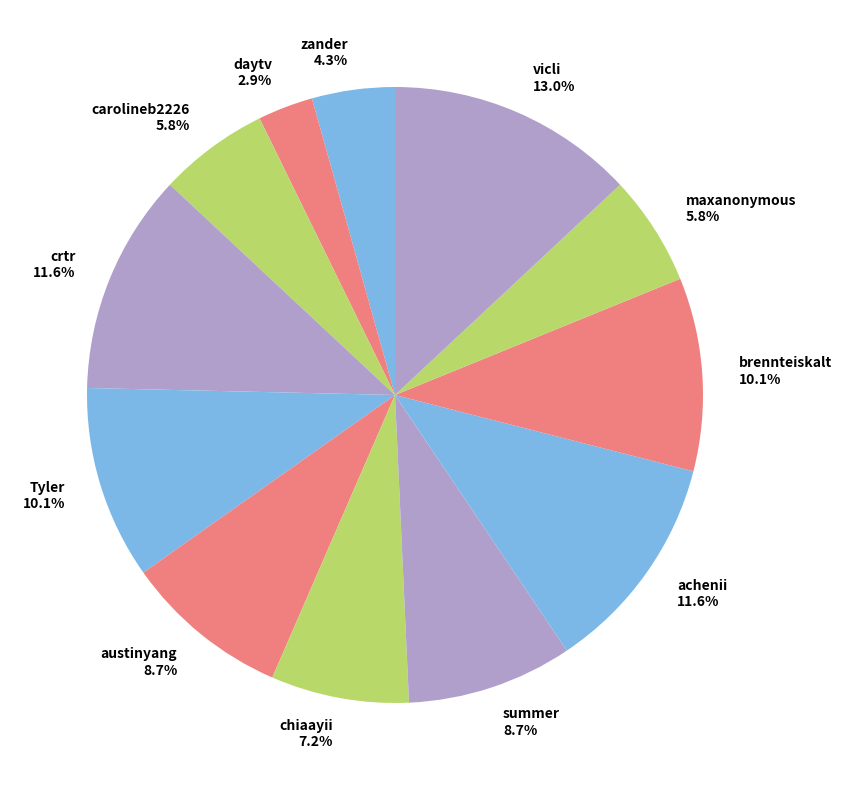

Which category has the smallest portion of the pie?

daytv